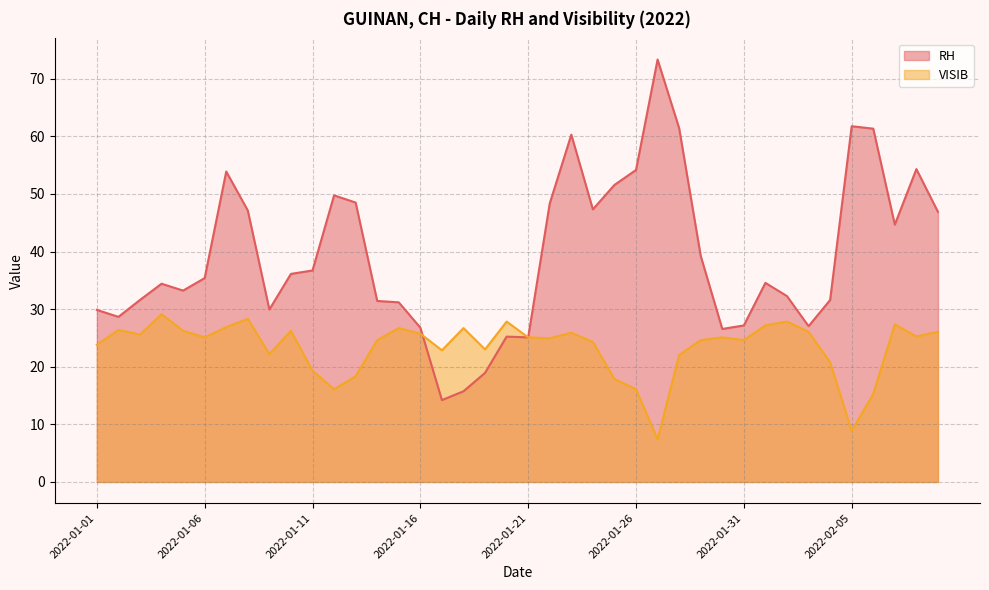

Reading right to left, list all the values displayed in this chart.

RH: 46.9	54.3	44.7	61.3	61.8	31.6	27.0	32.3	34.6	27.2	26.6	39.2	61.4	73.3	54.2	51.6	47.3	60.3	48.4	25.1	25.2	18.9	15.7	14.2	26.8	31.2	31.4	48.5	49.8	36.7	36.1	29.9	47.1	53.9	35.4	33.2	34.4	31.6	28.7	29.9
VISIB: 26.1	25.3	27.4	15.3	8.8	20.8	26.1	27.8	27.2	24.6	25.1	24.6	22.0	7.4	16.1	17.9	24.3	25.9	24.9	25.1	27.8	23.0	26.7	22.9	25.7	26.7	24.6	18.3	16.1	19.3	26.2	22.2	28.3	26.9	25.1	26.2	29.1	25.6	26.4	23.8